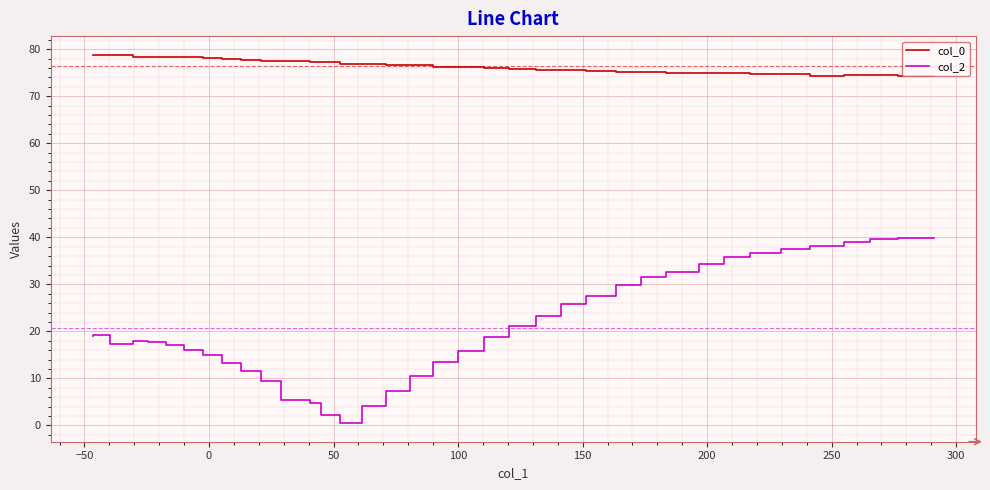

True or false: col_0 and col_2 cross at least once.

False